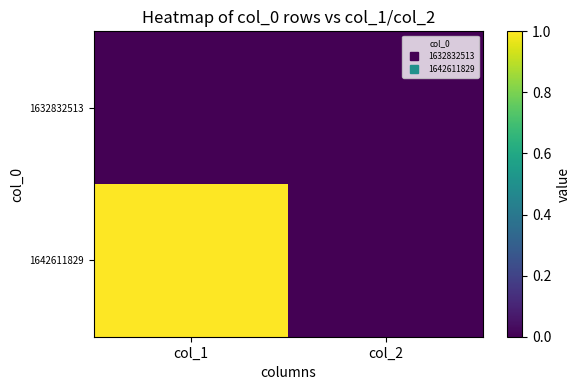

Reading right to left, list all the values displayed in this chart.

1632832513: col_2=0	col_1=0
1642611829: col_2=0	col_1=1